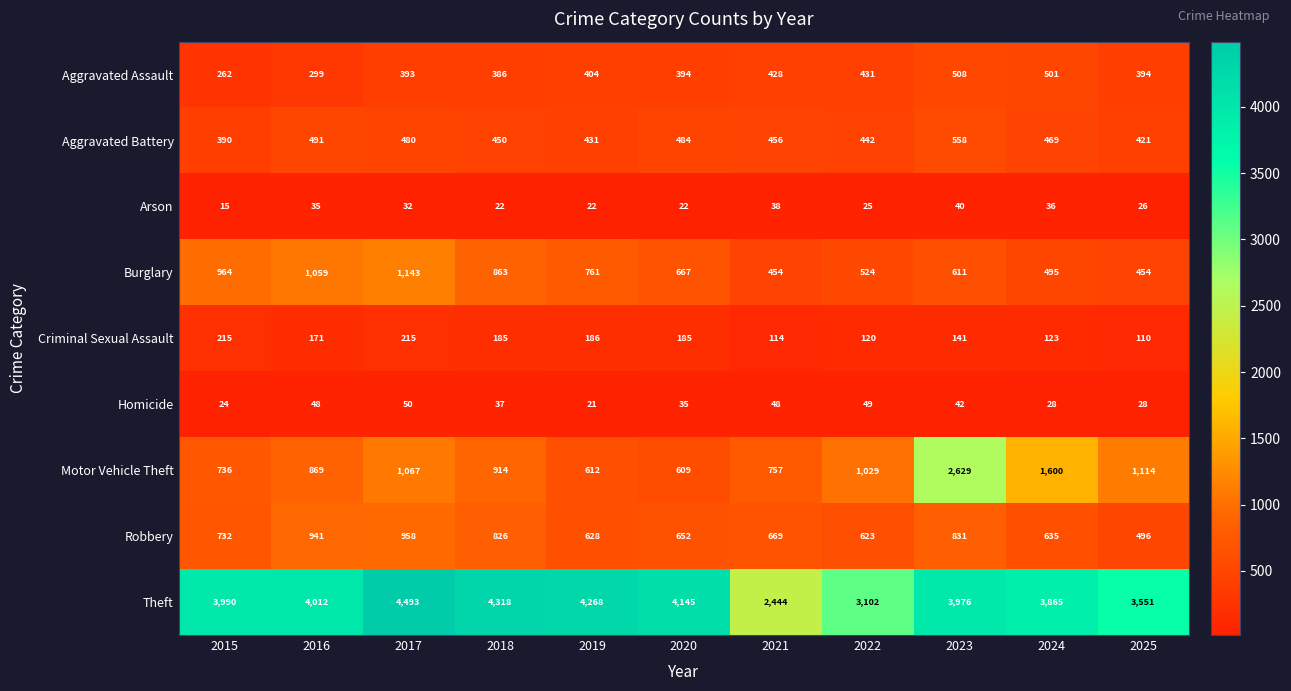

The value of Aggravated Assault at 2015 is 262. True or false?

True